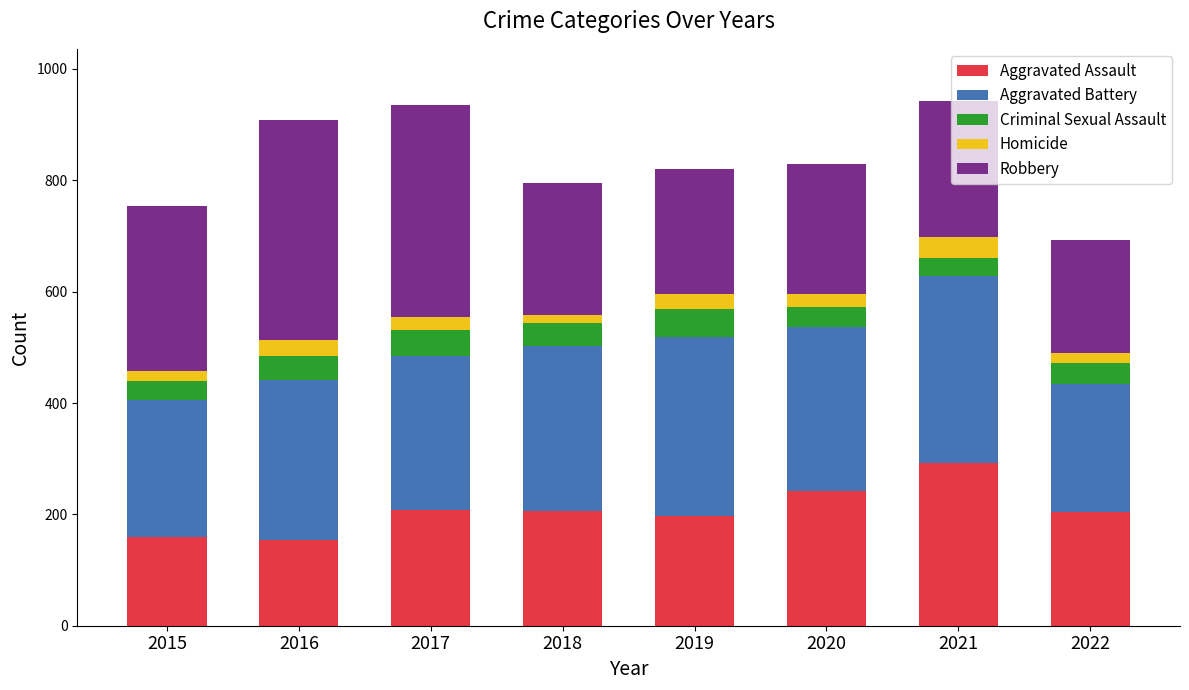

What is the difference between the Aggravated Assault values at 2020 and 2016?

88